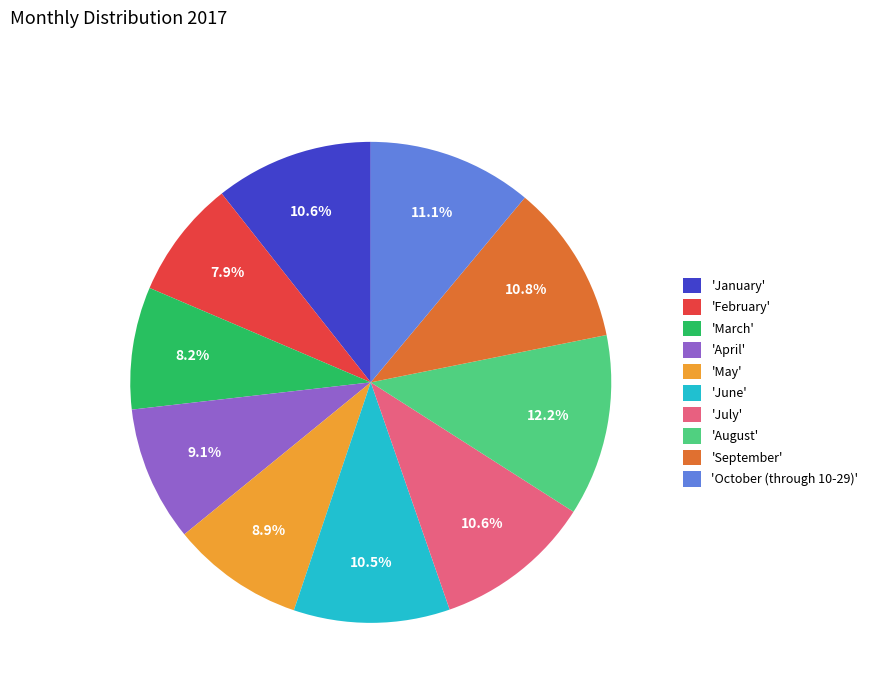

Which slice is the largest?

'August'